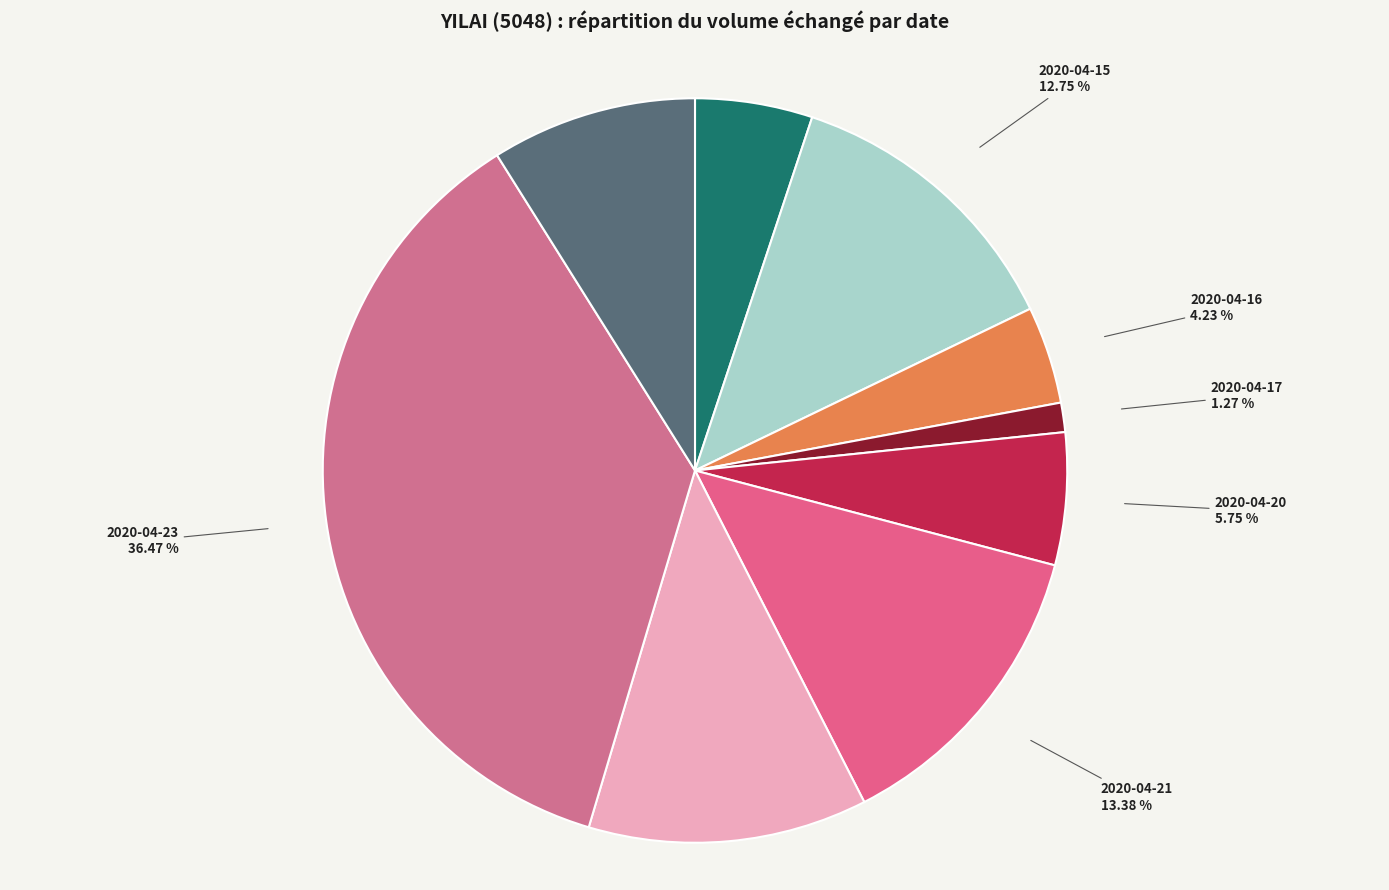

Which category has the smallest portion of the pie?

2020-04-17